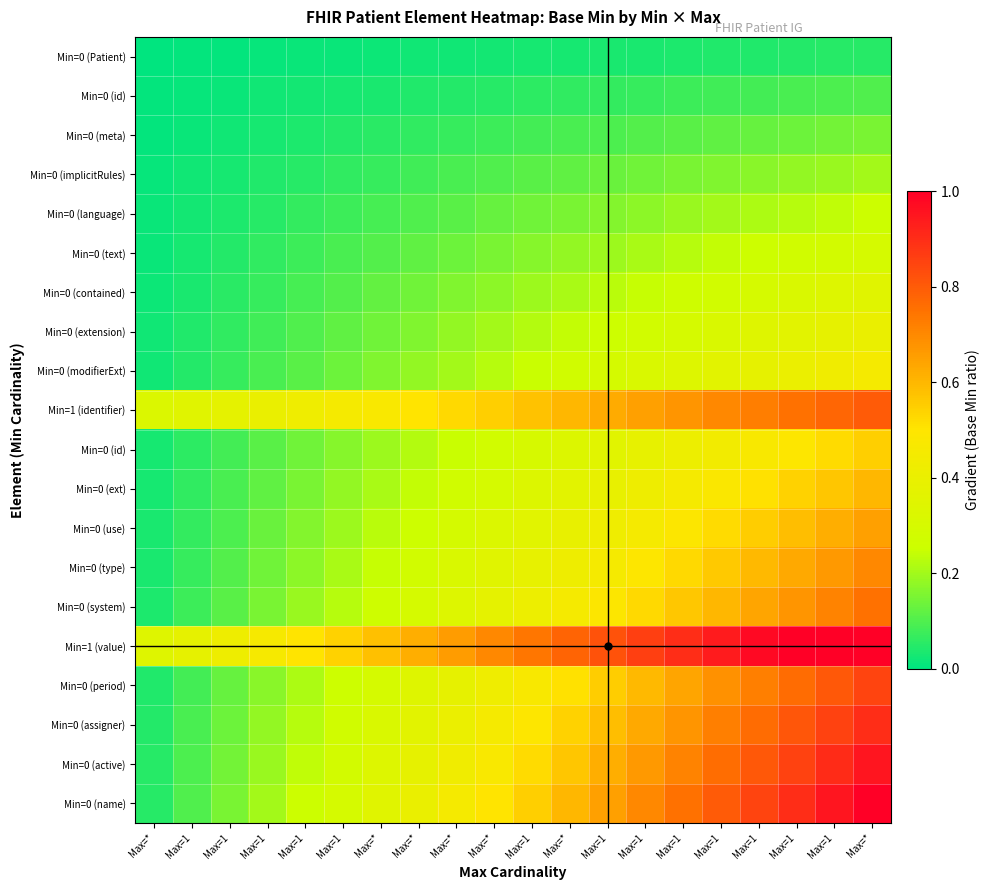

Between Max=* and Max=1, which is larger?

Max=1